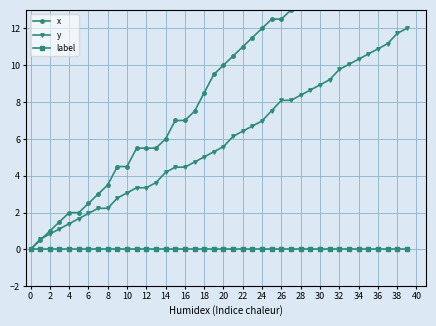

The value of label at 26 is 0.0. True or false?

True